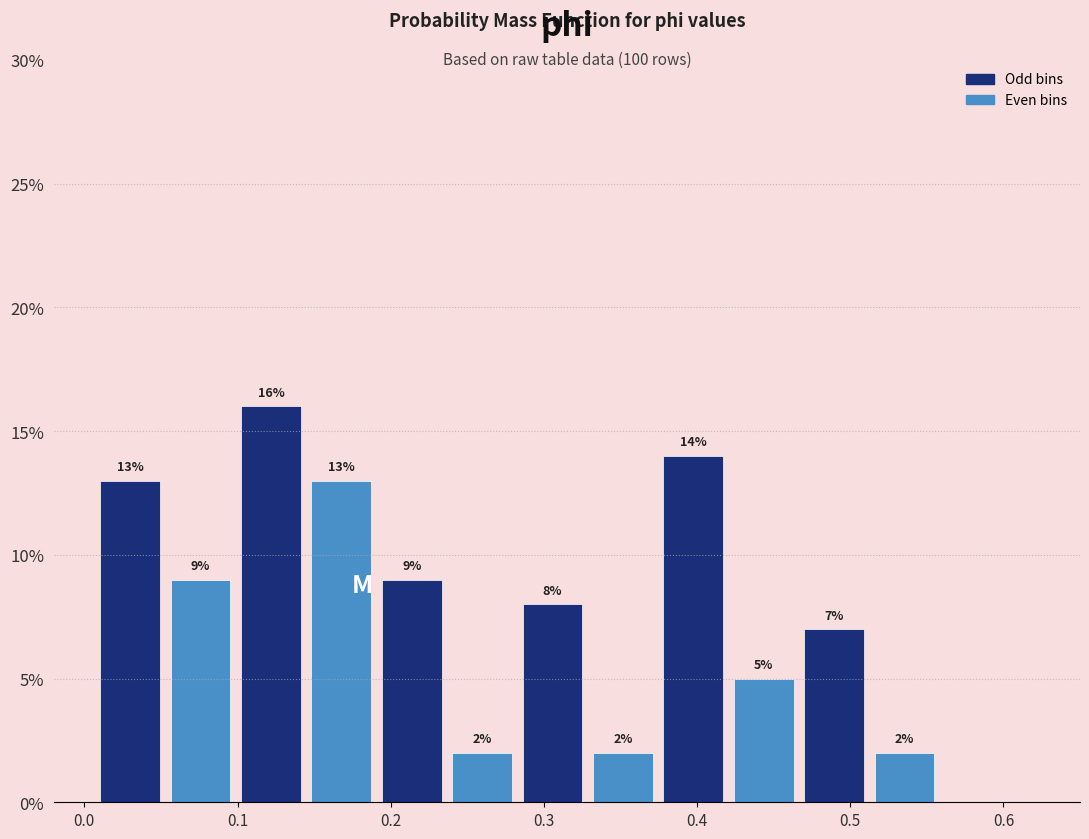

Reading left to right, transcribe this chart: for each bar, give the range it covers on the x-axis and its height. The bar edges are not printed on the chart, so give them approximately, as read against the axis.

0.01 to 0.05: 13
0.05 to 0.10: 9
0.10 to 0.14: 16
0.14 to 0.19: 13
0.19 to 0.24: 9
0.24 to 0.28: 2
0.28 to 0.33: 8
0.33 to 0.37: 2
0.37 to 0.42: 14
0.42 to 0.47: 5
0.47 to 0.51: 7
0.51 to 0.56: 2